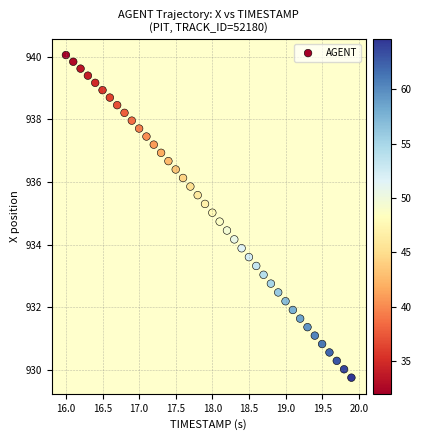

What is the range of X values (max minus min)?

3.9